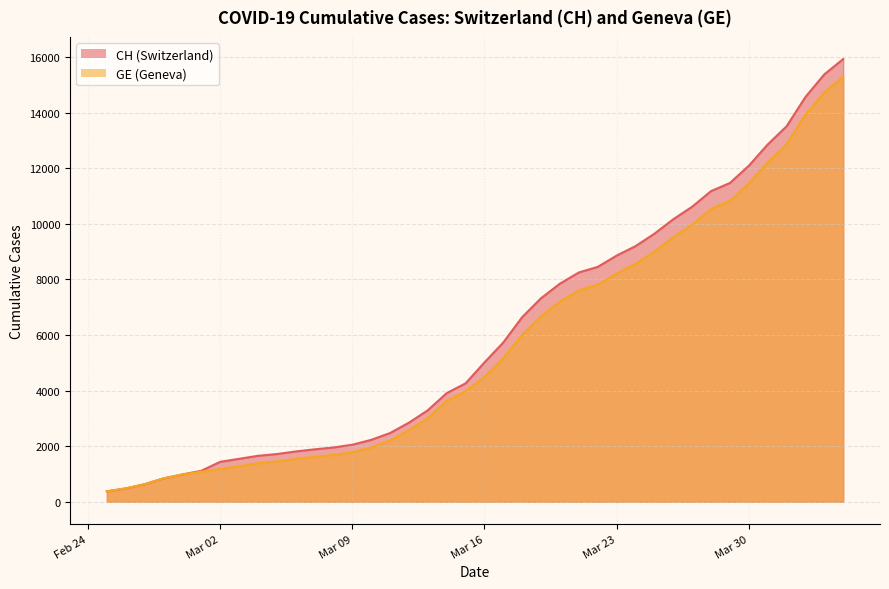

What is the difference between the GE values at 2020-03-03 and 2020-02-28?

438